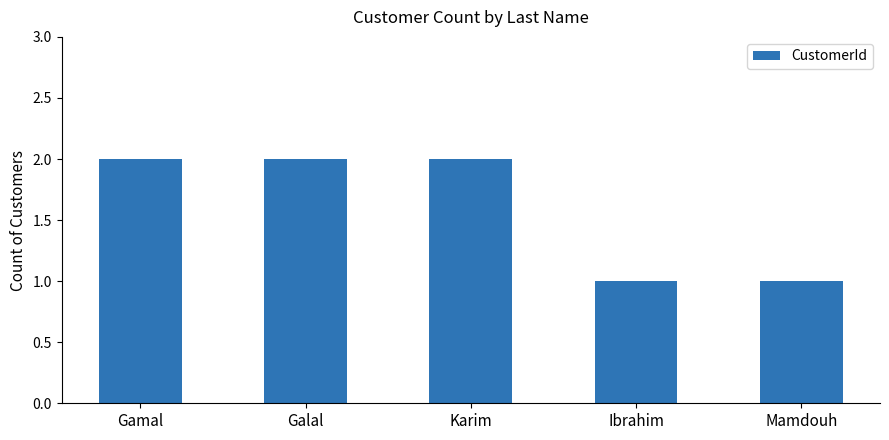

Are the bars grouped side by side (vs. stacked)?

No